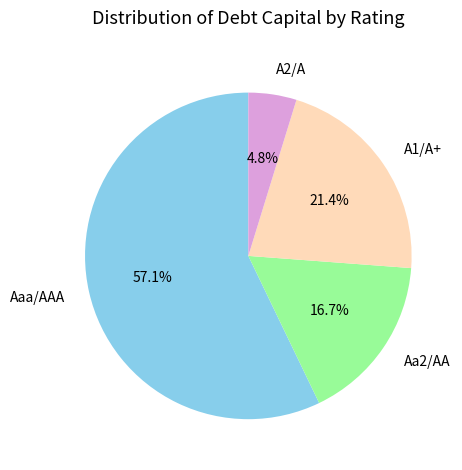

How many slices are in this pie chart?

4